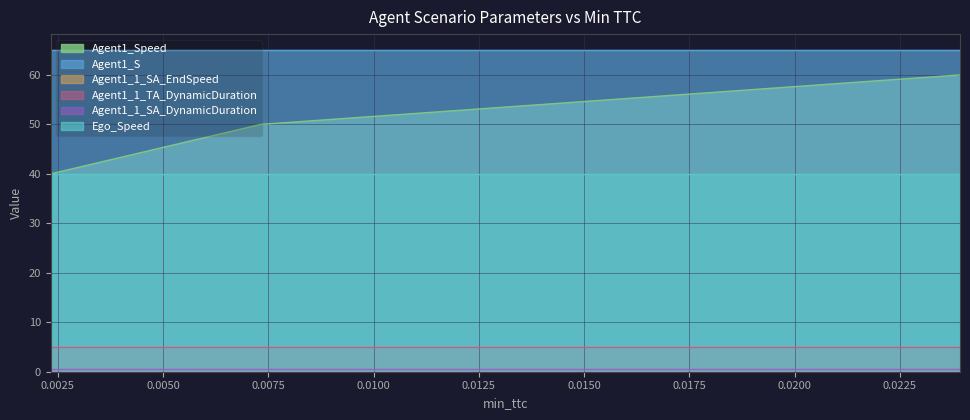

Where is Agent1_S nearest to the value 65?

0.002334115755475589